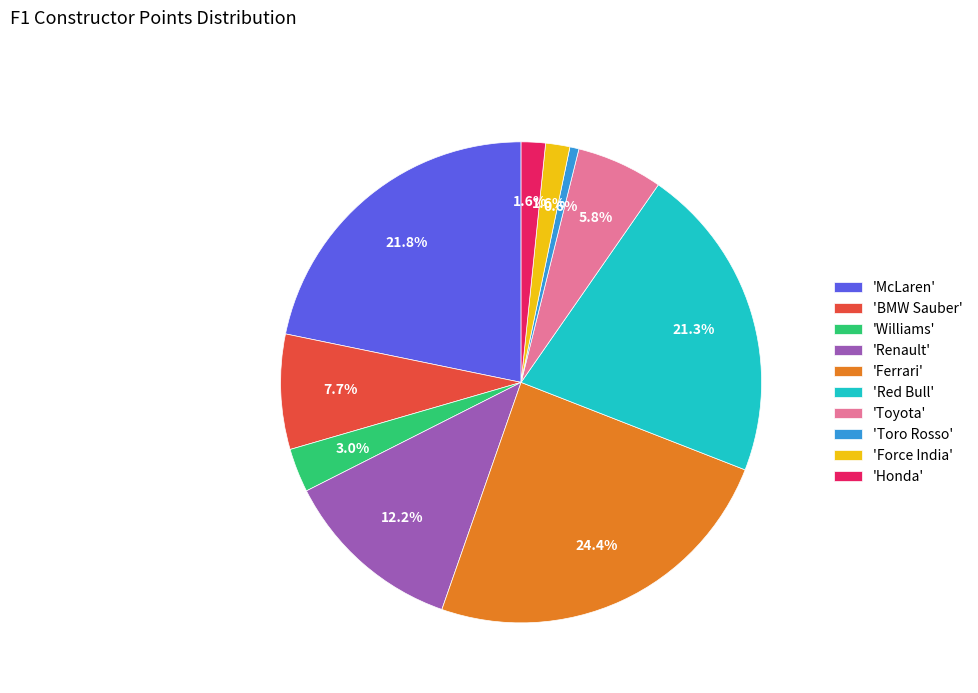

Which slice is the largest?

'Ferrari'